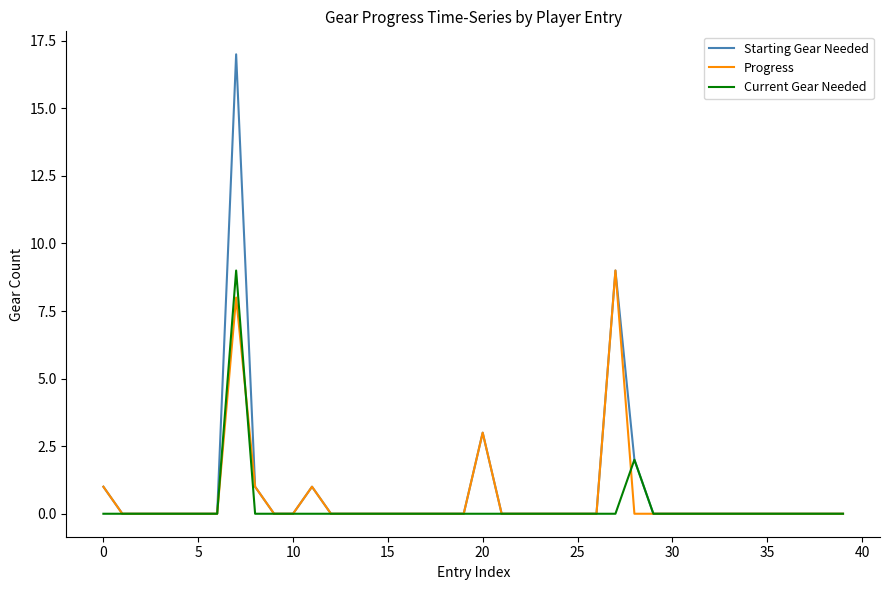

Which series has the largest range (max minus min)?

Starting Gear Needed